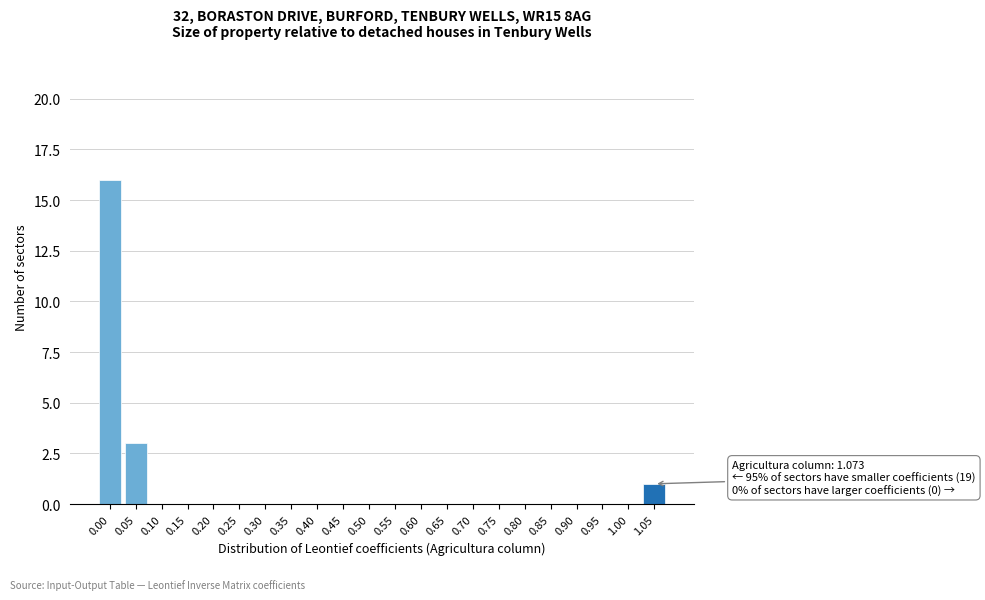

Reading left to right, list all the values displayed in this chart.

0.00=16	0.05=3	0.10=0	0.15=0	0.20=0	0.25=0	0.30=0	0.35=0	0.40=0	0.45=0	0.50=0	0.55=0	0.60=0	0.65=0	0.70=0	0.75=0	0.80=0	0.85=0	0.90=0	0.95=0	1.00=0	1.05=1